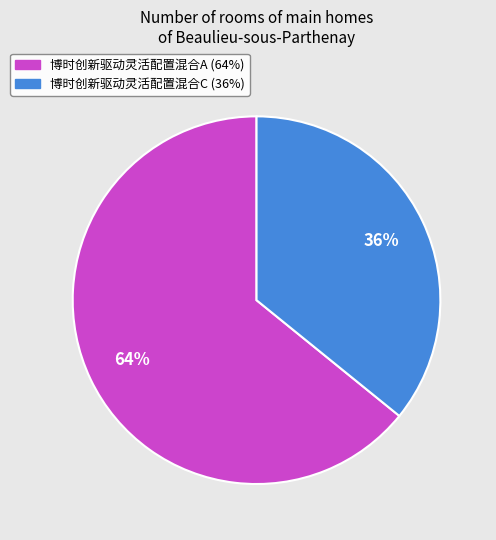

The 博时创新驱动灵活配置混合A slice represents 64% of the pie. True or false?

True